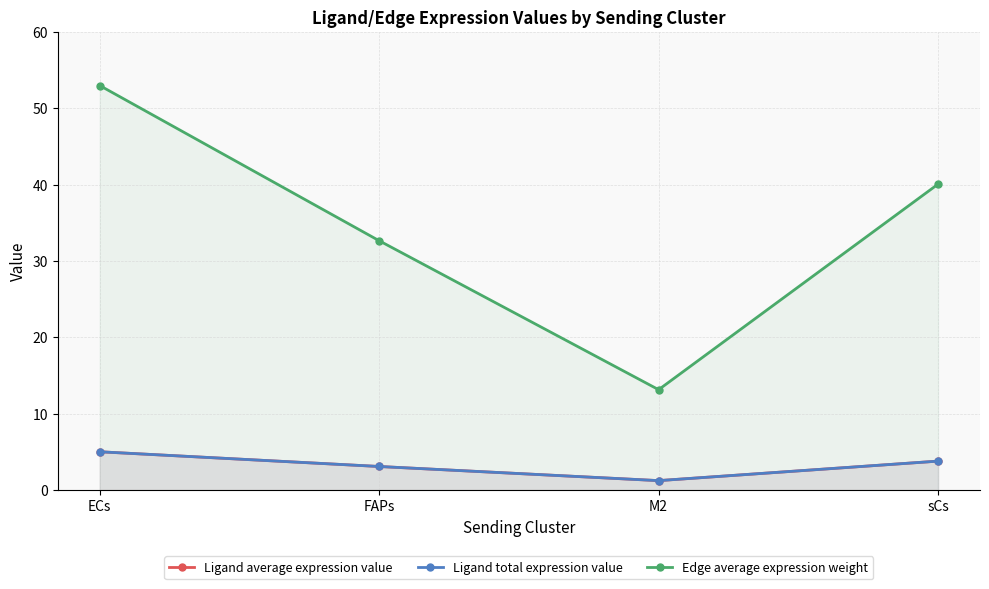

How many interior local valleys does the Ligand average expression value series have?

1